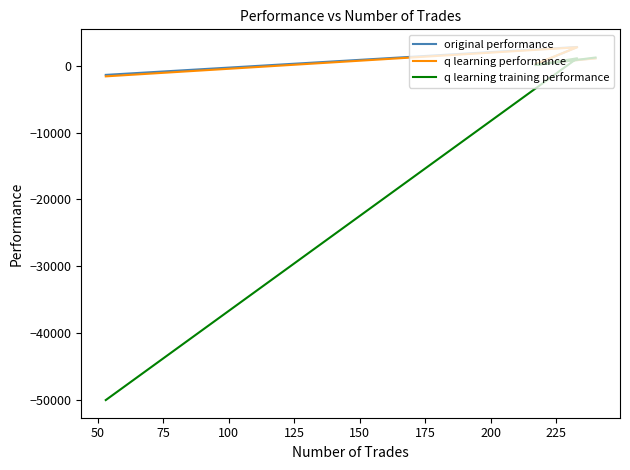

How many series are shown in this chart?

3